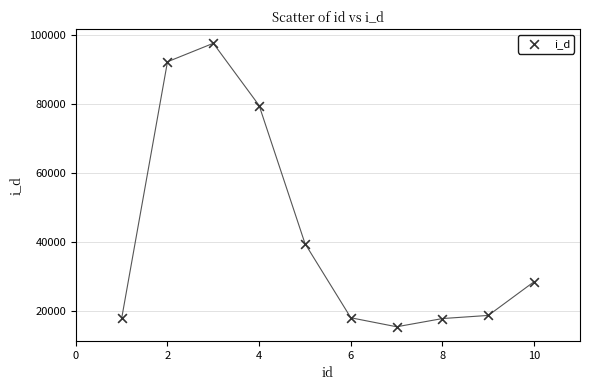

What Y value in the scatter plot is closest to 56580?

39649